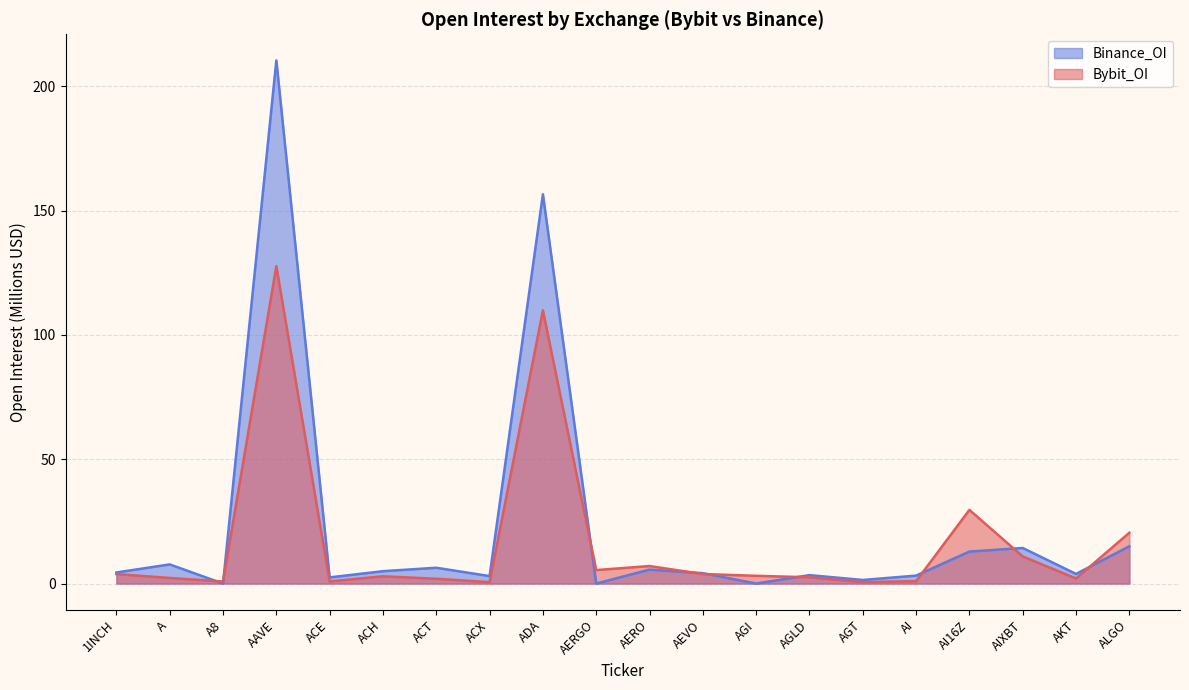

Rank the series by their maximum value, from lowest to highest.

Bybit_OI, Binance_OI